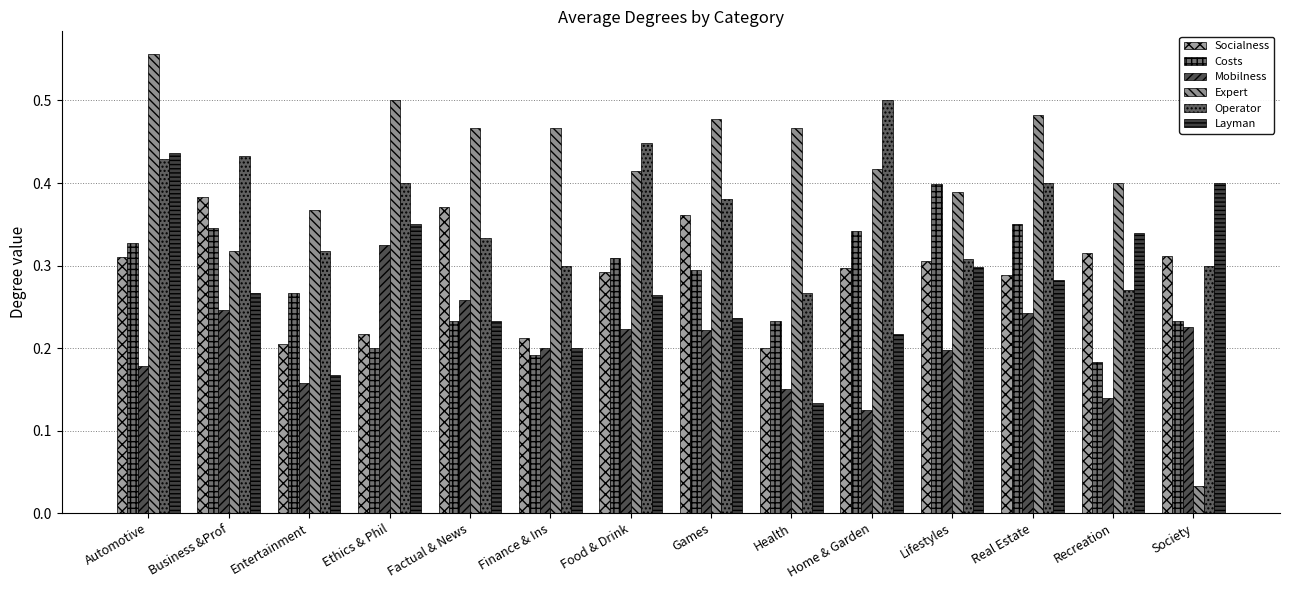

Between Factual & News and Recreation, which is larger?

Factual & News